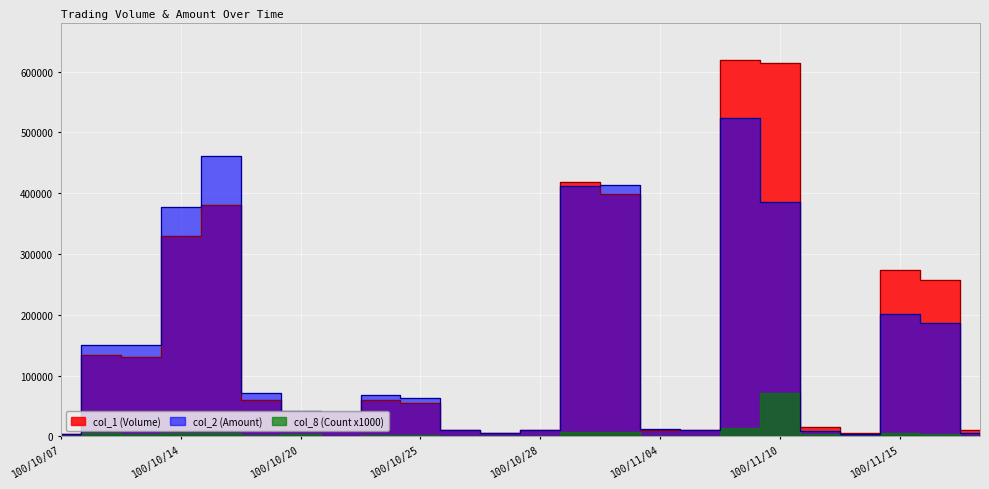

What is the sum of all col_1 (Volume) values?

3888000